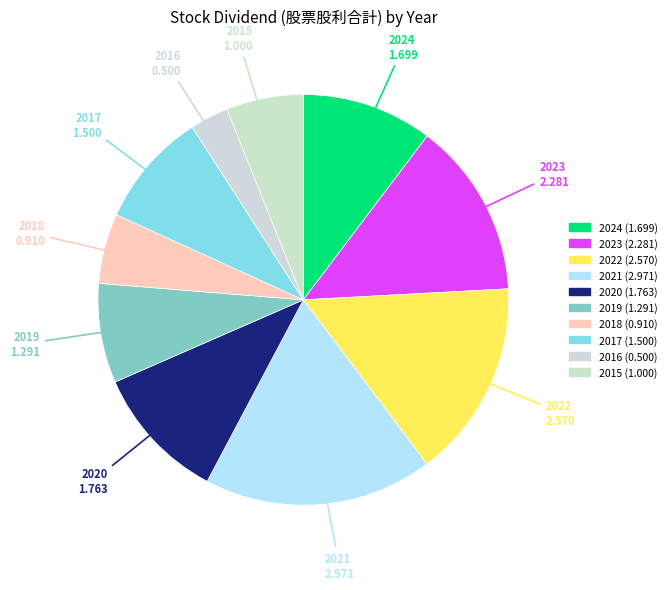

Approximately how many times larger is the value at 2015 compared to 2018?

1.1